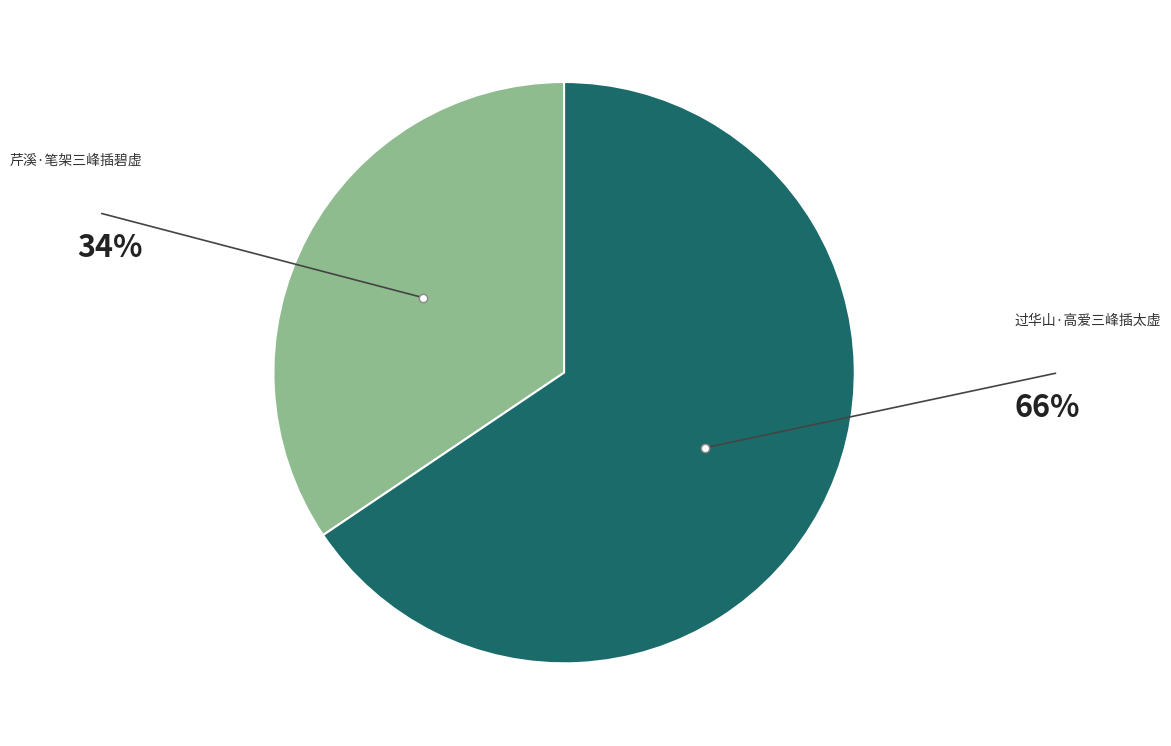

How many segments does this pie chart have?

2